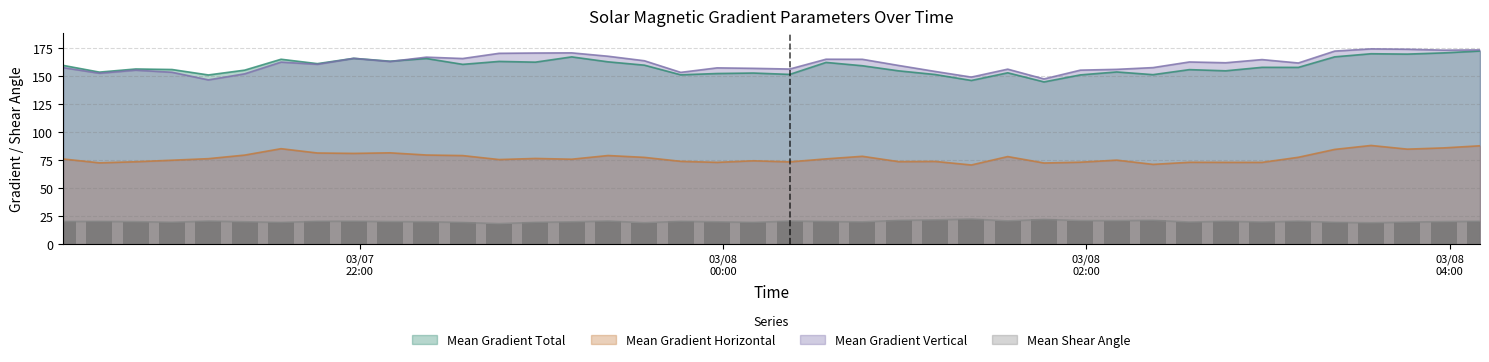

What is the maximum value for Mean Gradient Horizontal?

88.1